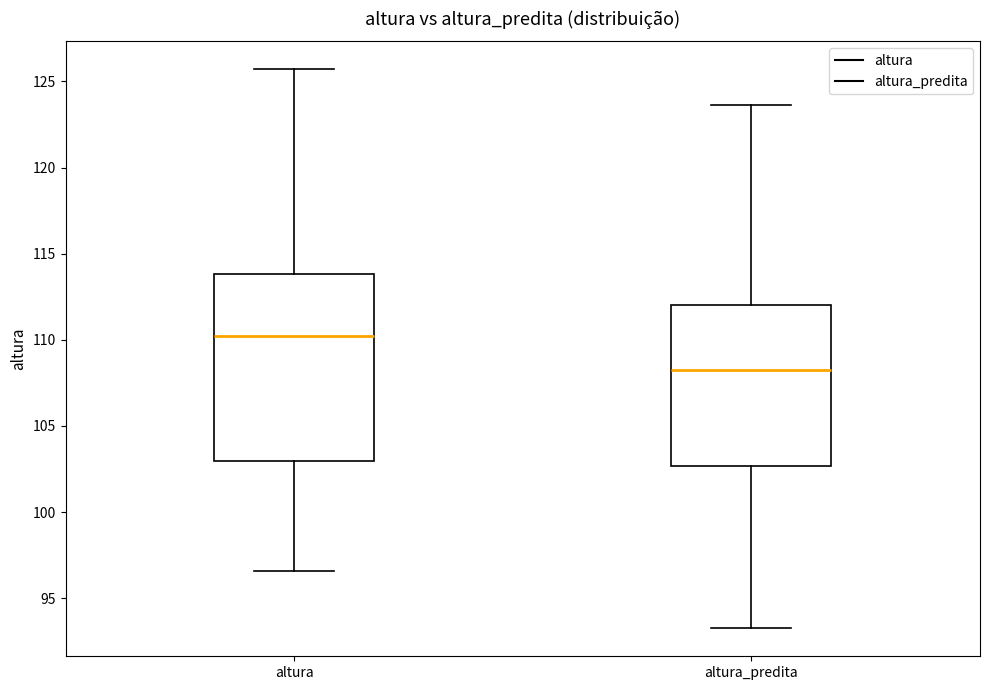

Reading left to right, transcribe this box plot: for each box, give where its median line is, the range the box spans, and where its two whiskers end, as read against the y-axis. The values are not printed on the chart, so give them approximately, as read against the axis.

altura: median 110.0, box 103.0 to 114.0, whiskers 96.5 to 125.5
altura_predita: median 108.0, box 102.5 to 112.0, whiskers 93.5 to 123.5